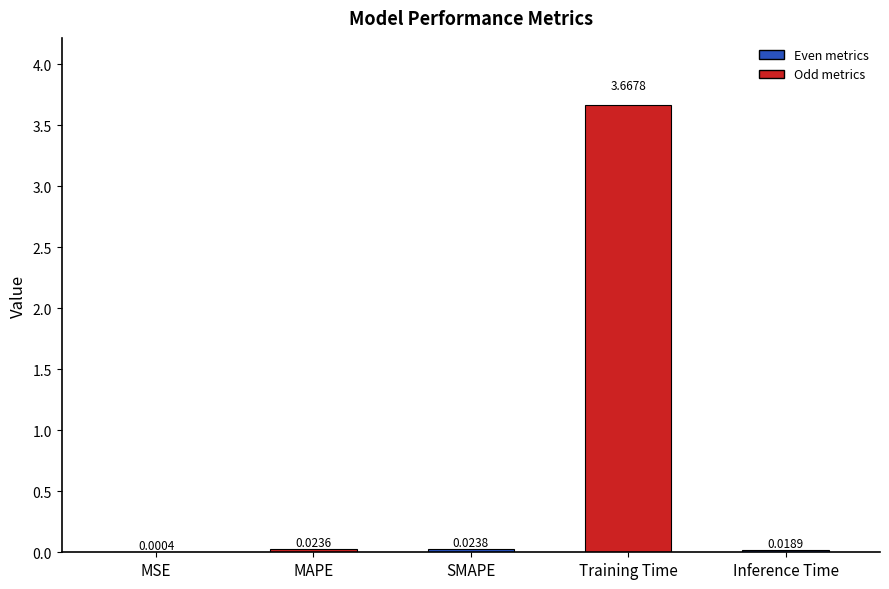

How many data points does each series have?

5